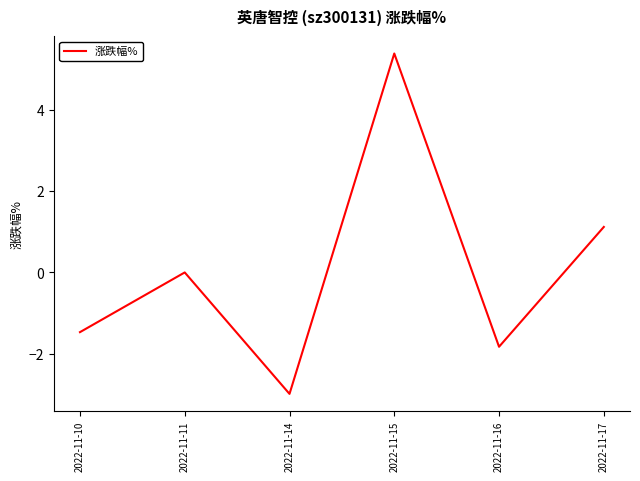

How many distinct data groups are displayed?

1